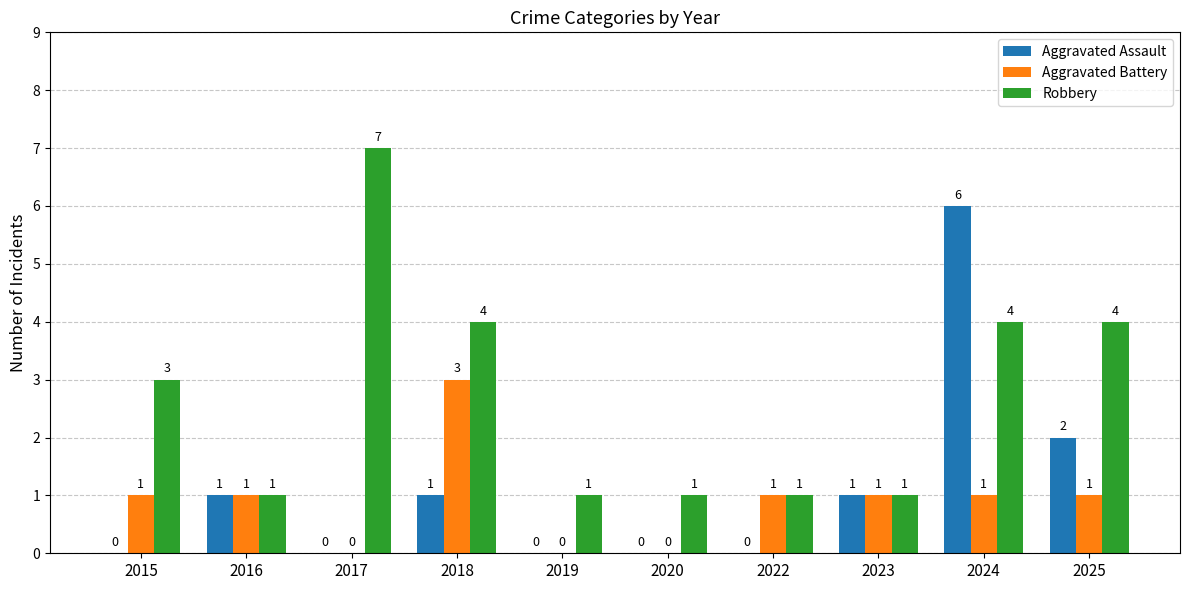

What is the average value of the Aggravated Battery series?

1